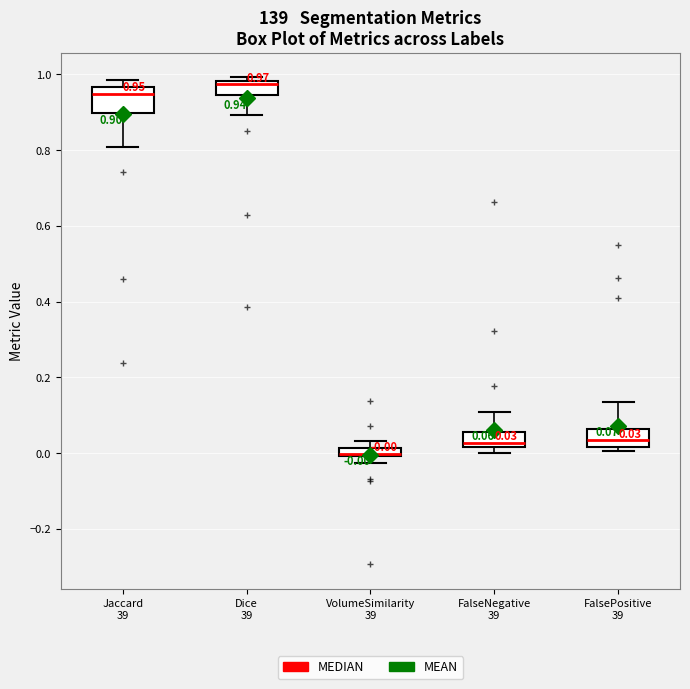

Comparing the boxes themselves (not the whiskers), which one is the tallest?

Jaccard 39